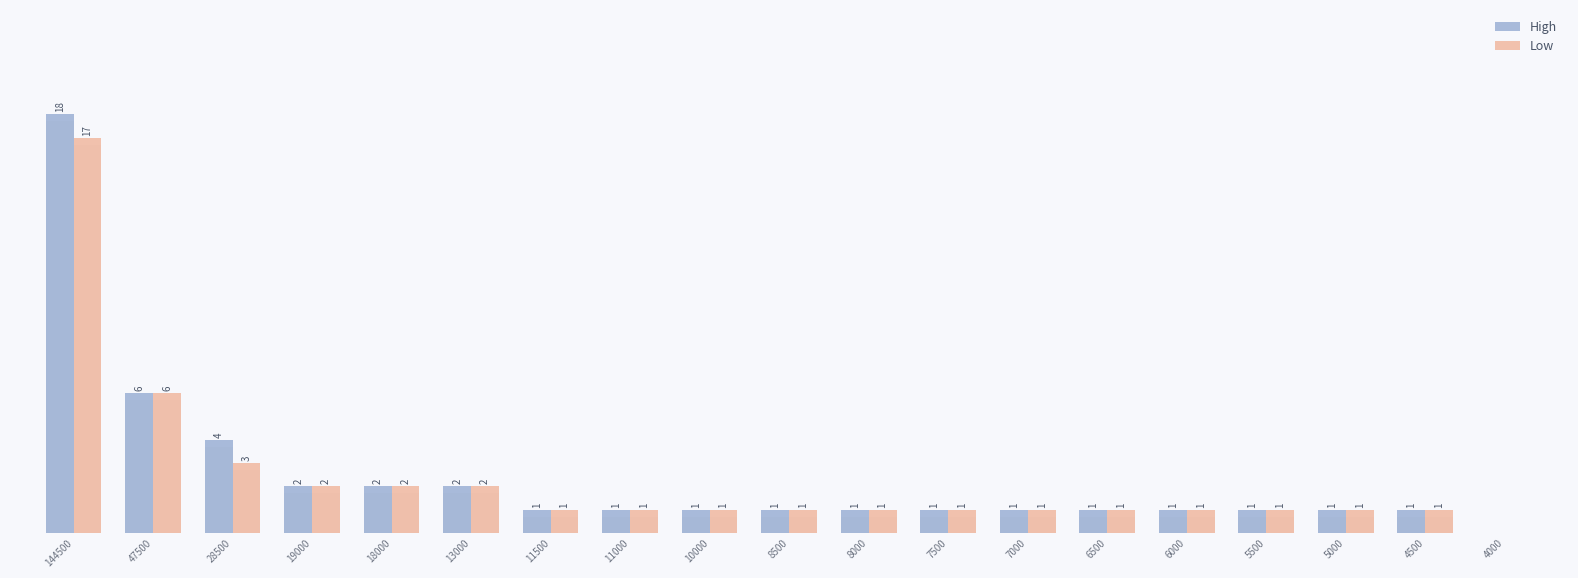

The value of High at 4500 is 1. True or false?

True